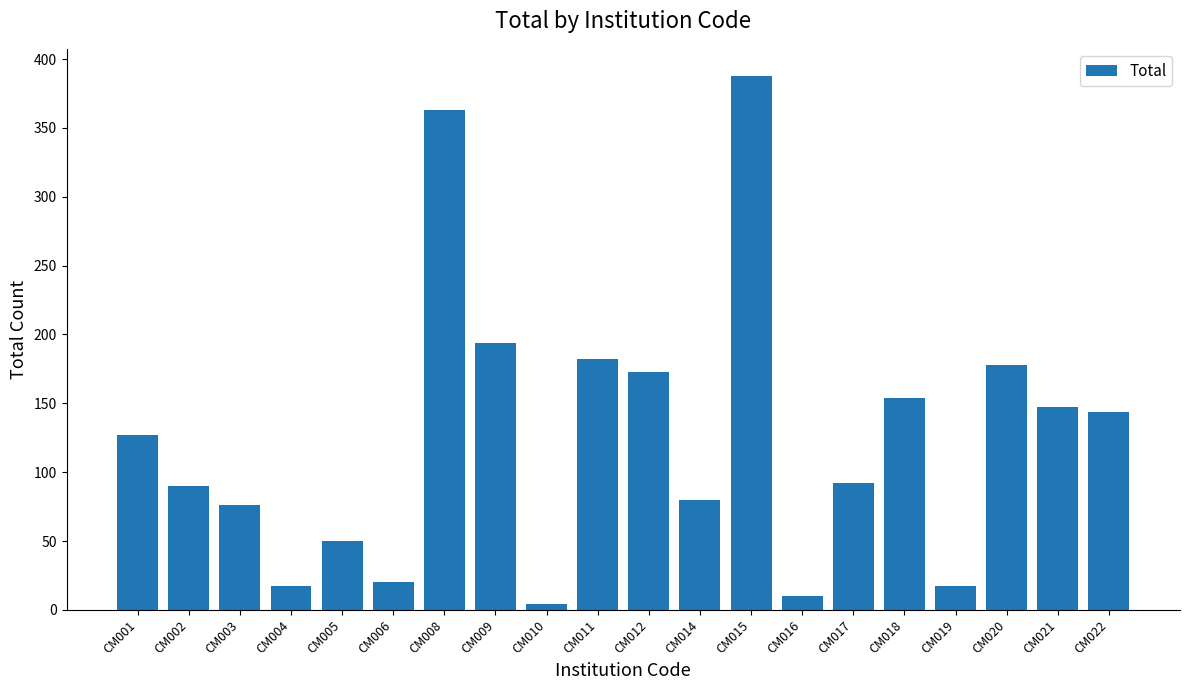

Reading left to right, what are all the values shown in this chart?

CM001=127	CM002=90	CM003=76	CM004=17	CM005=50	CM006=20	CM008=363	CM009=194	CM010=4	CM011=182	CM012=173	CM014=80	CM015=388	CM016=10	CM017=92	CM018=154	CM019=17	CM020=178	CM021=147	CM022=144